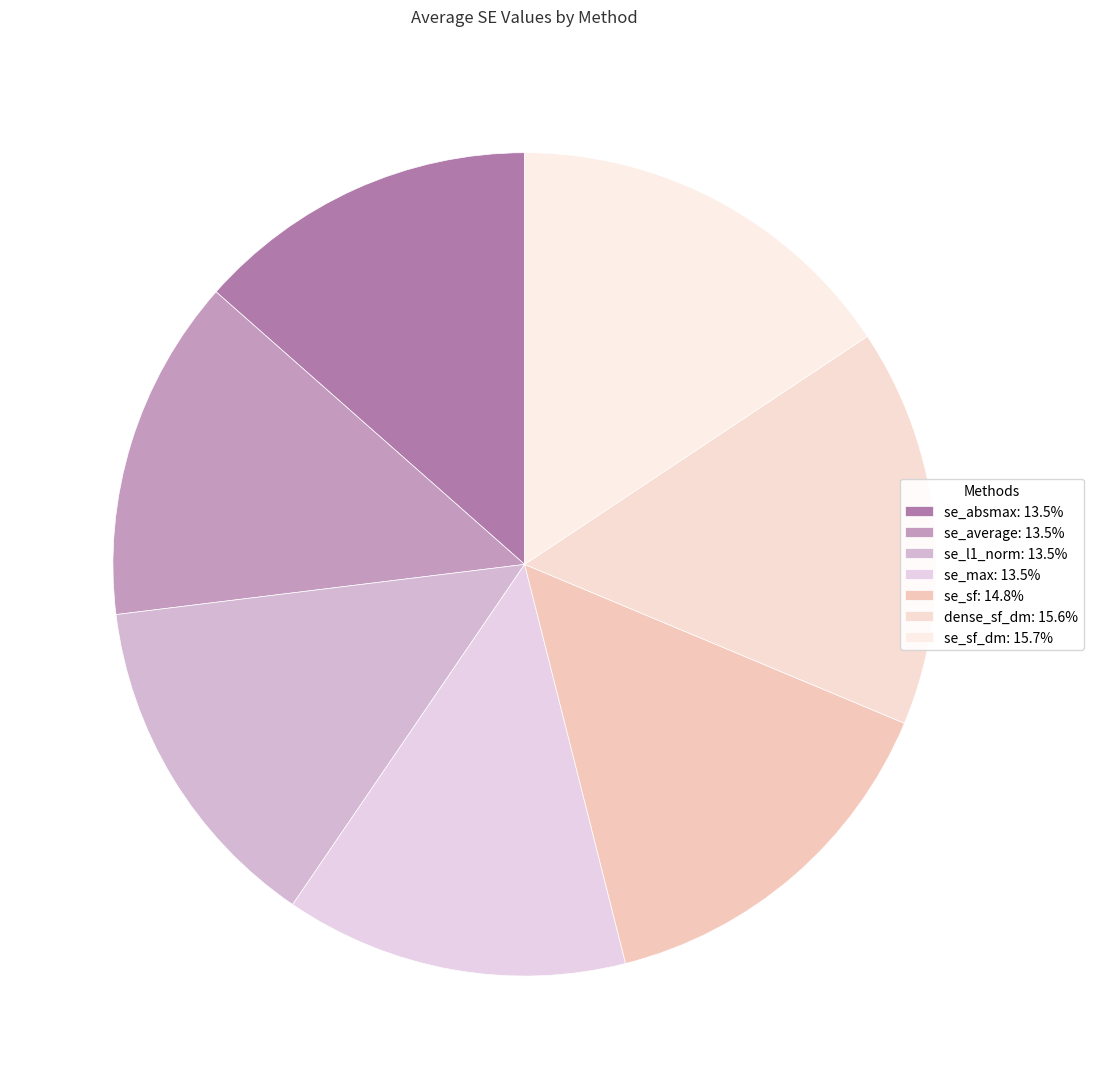

Which slice is the largest?

se_sf_dm